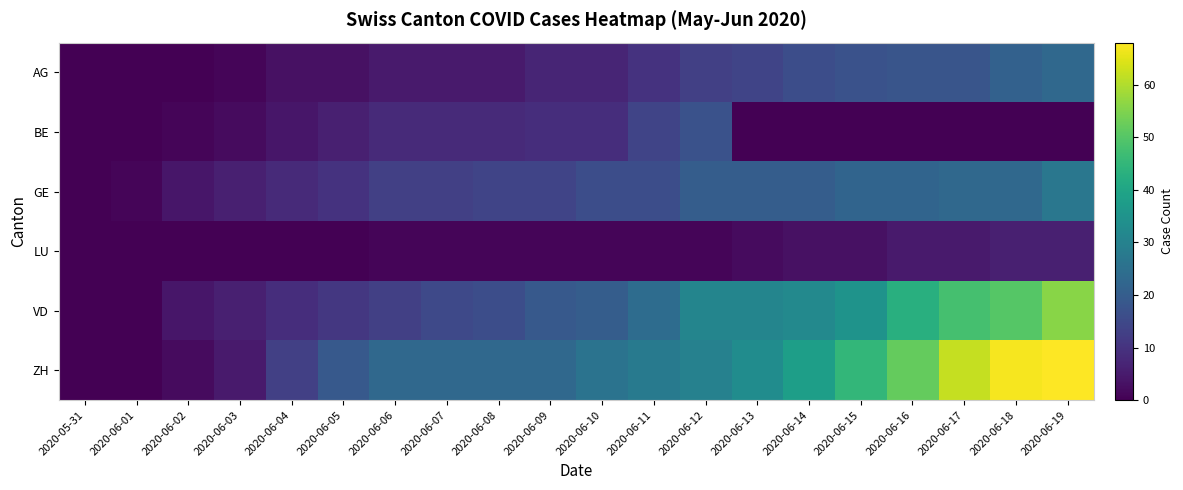

How many distinct data groups are displayed?

6